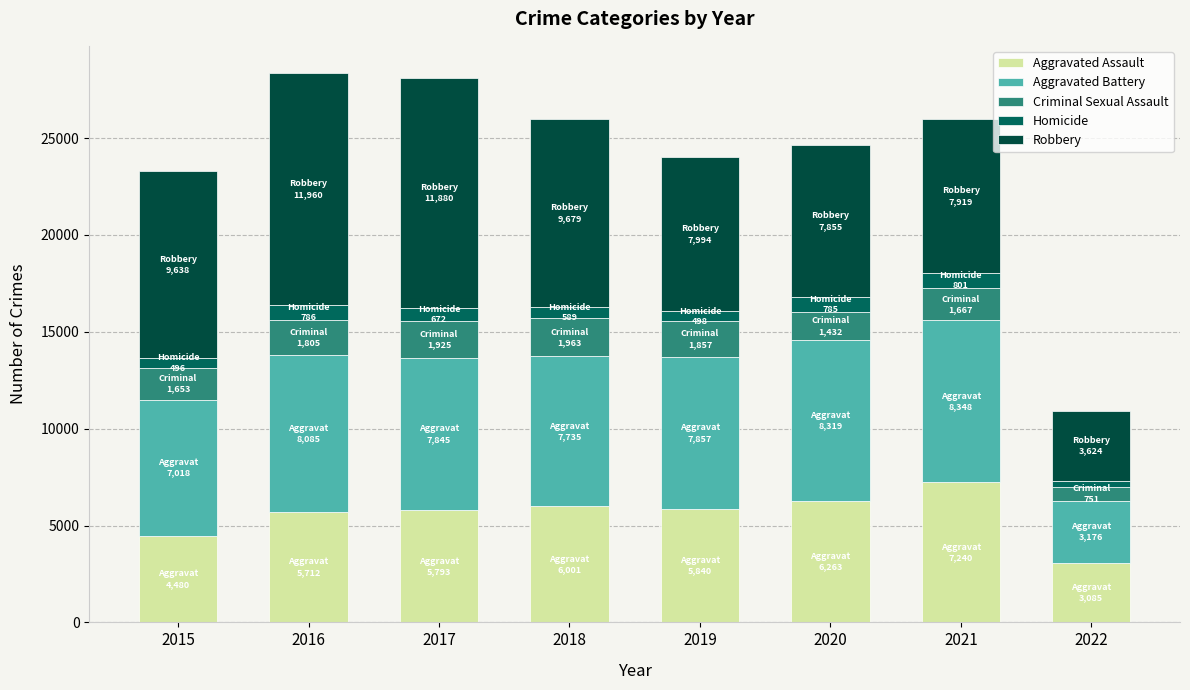

Does the chart contain any negative values?

No